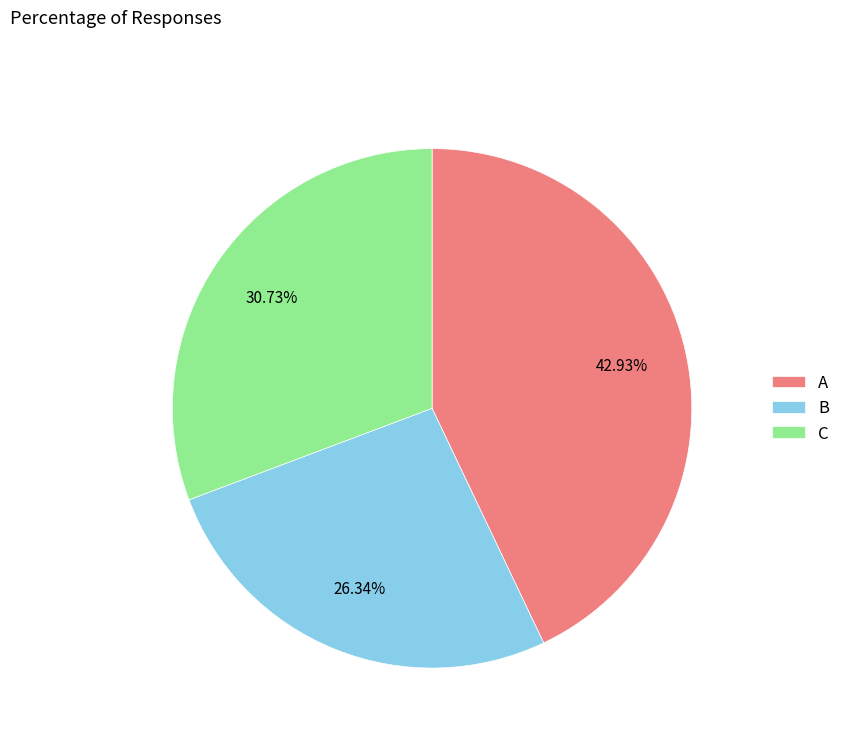

Is there a majority slice in this chart?

No